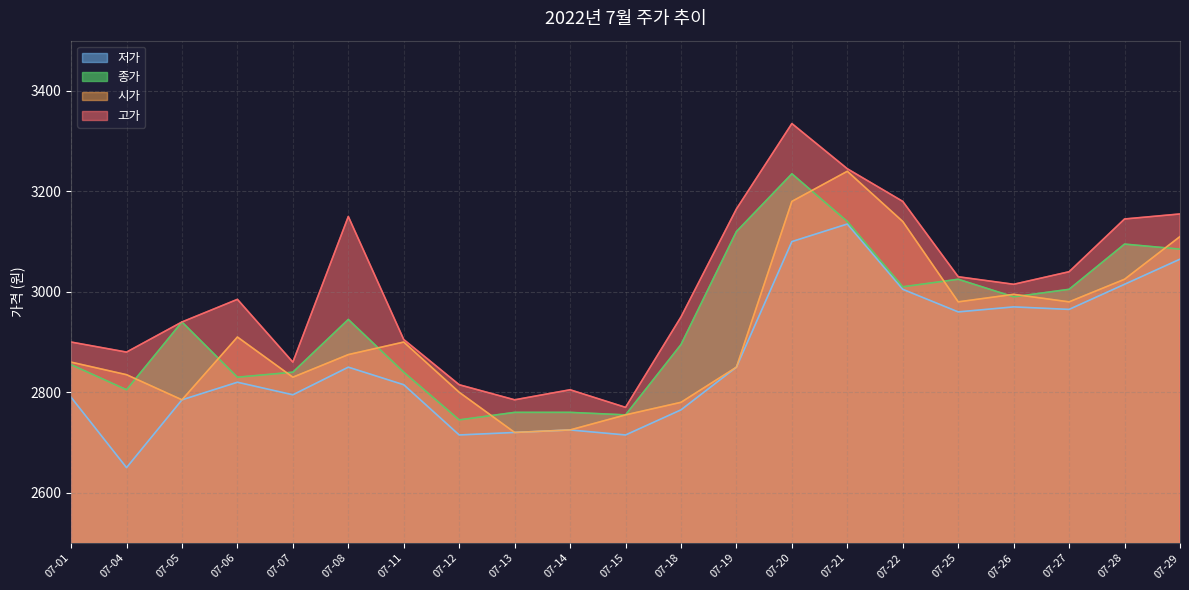

True or false: 저가 has more than 2 interior local peaks.

True